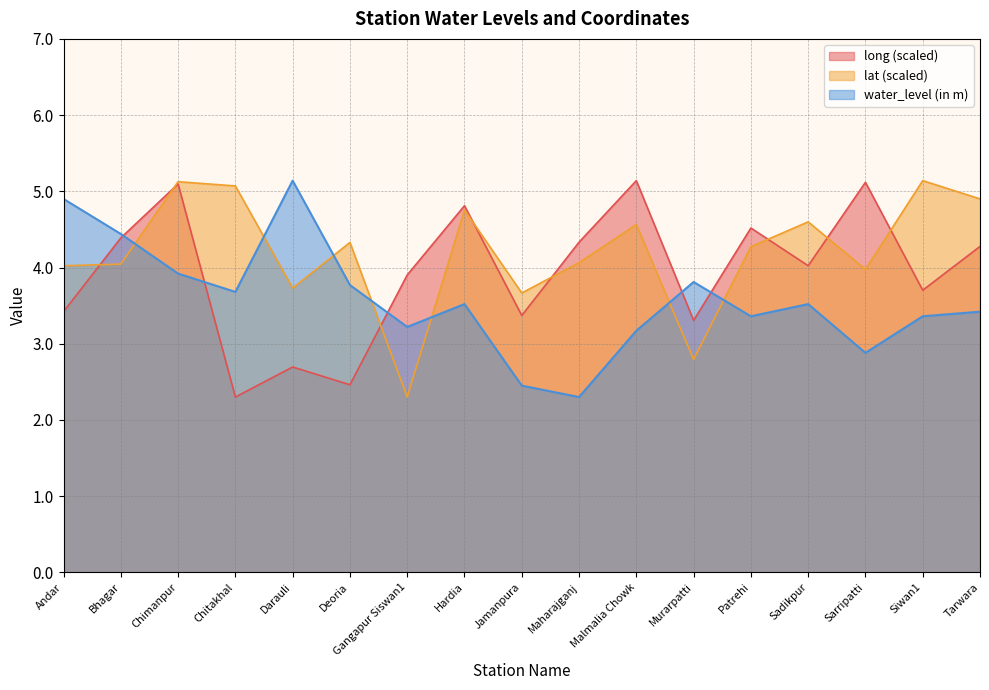

How many lines are shown in the chart?

3